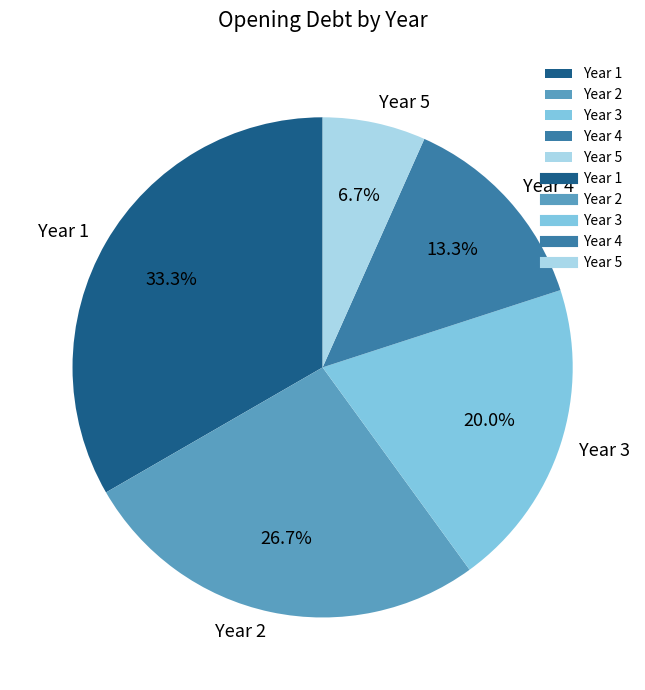

What is the ratio of the value at Year 5 to the value at Year 3?

0.3